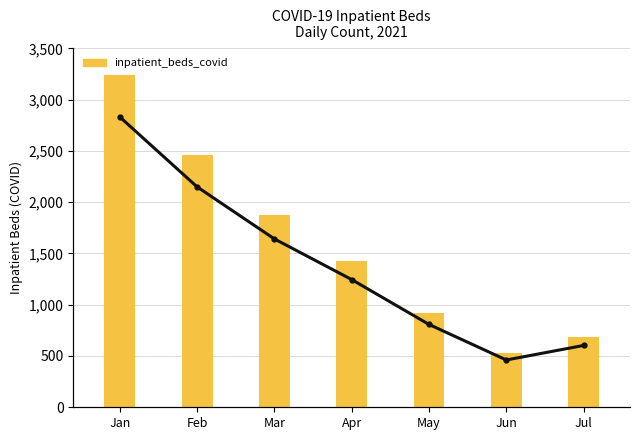

True or false: Trend has a value of 846 at Jan.

False